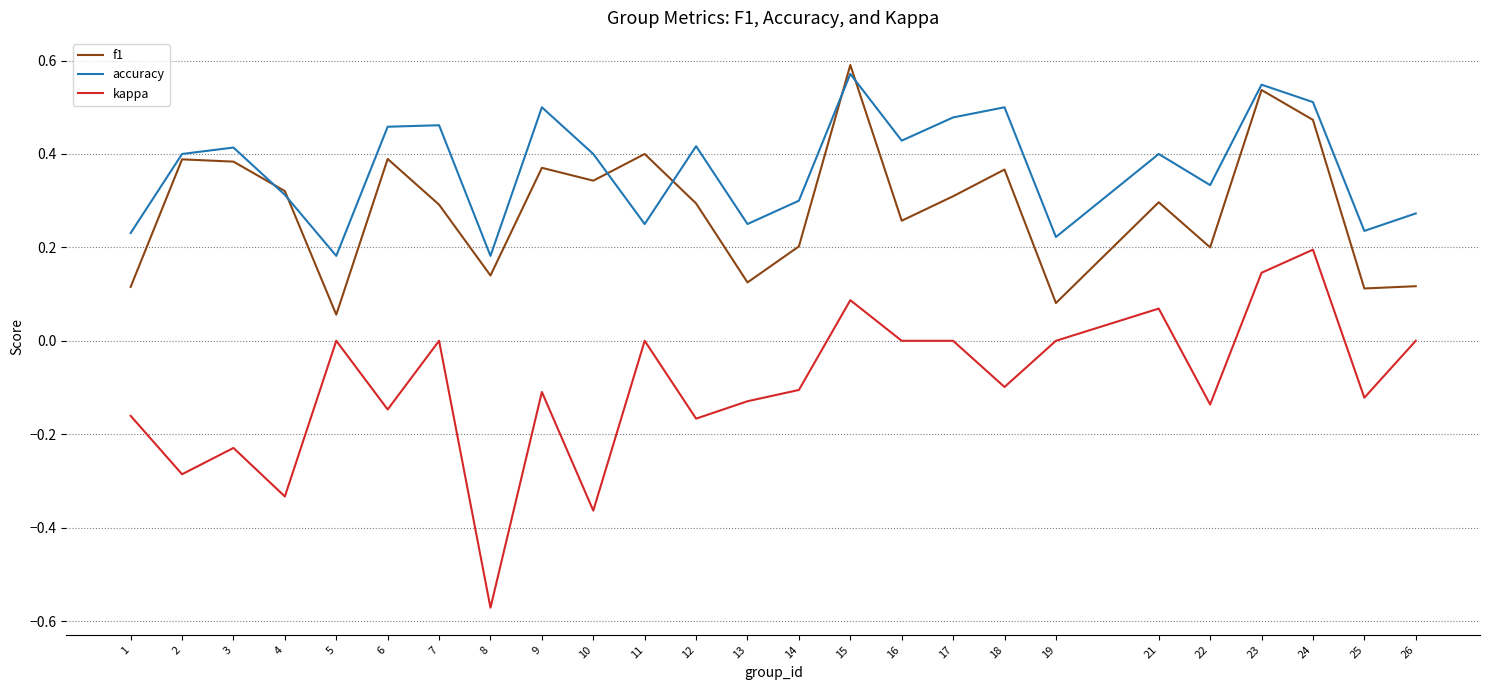

Is it true that f1 equals 0.3 at 21?

True